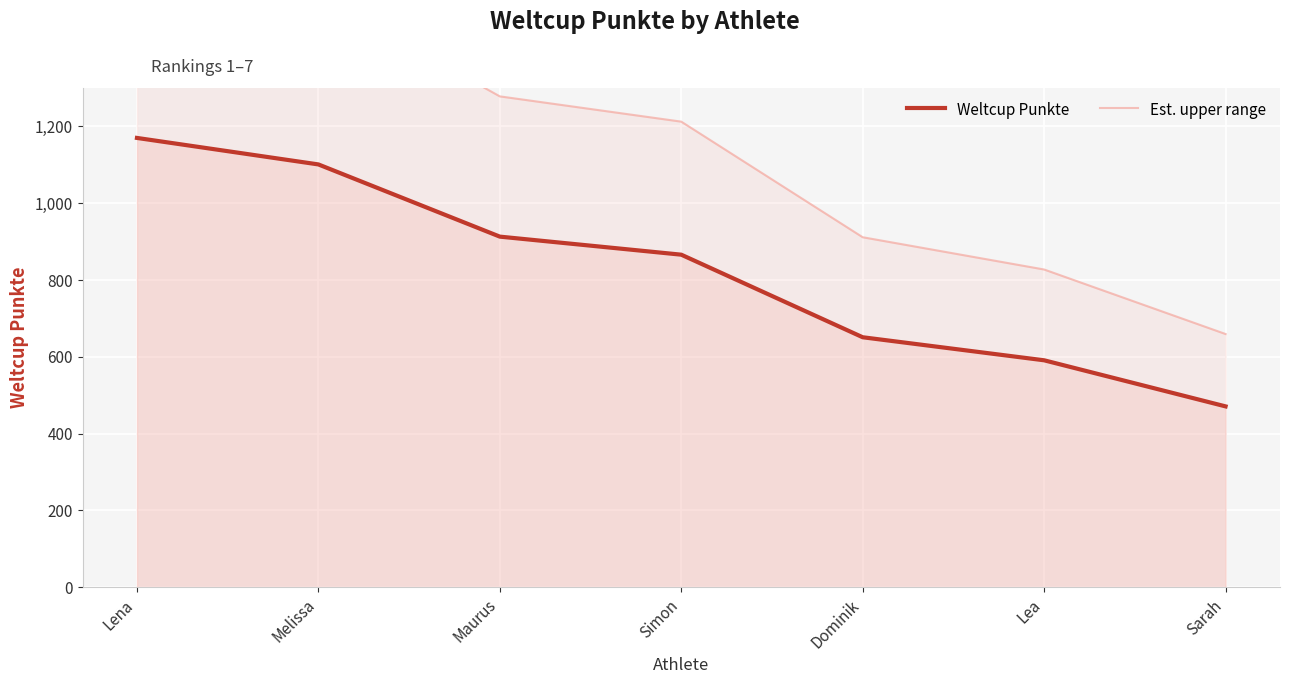

Rank the series by their average value, from highest to lowest.

Est. upper range, Weltcup Punkte